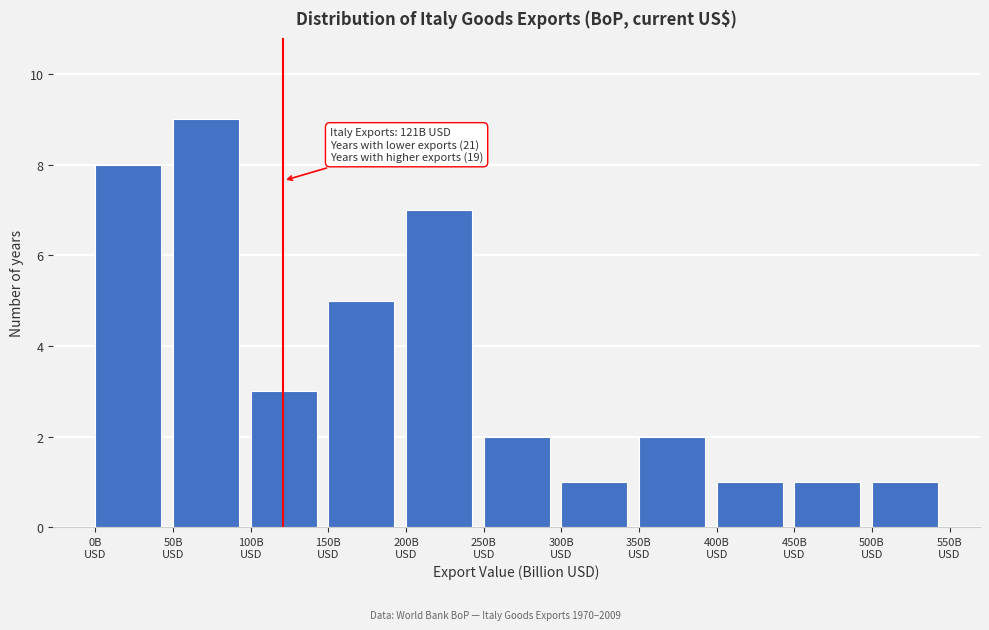

Which range on the x-axis has the tallest bar?

50 to 100